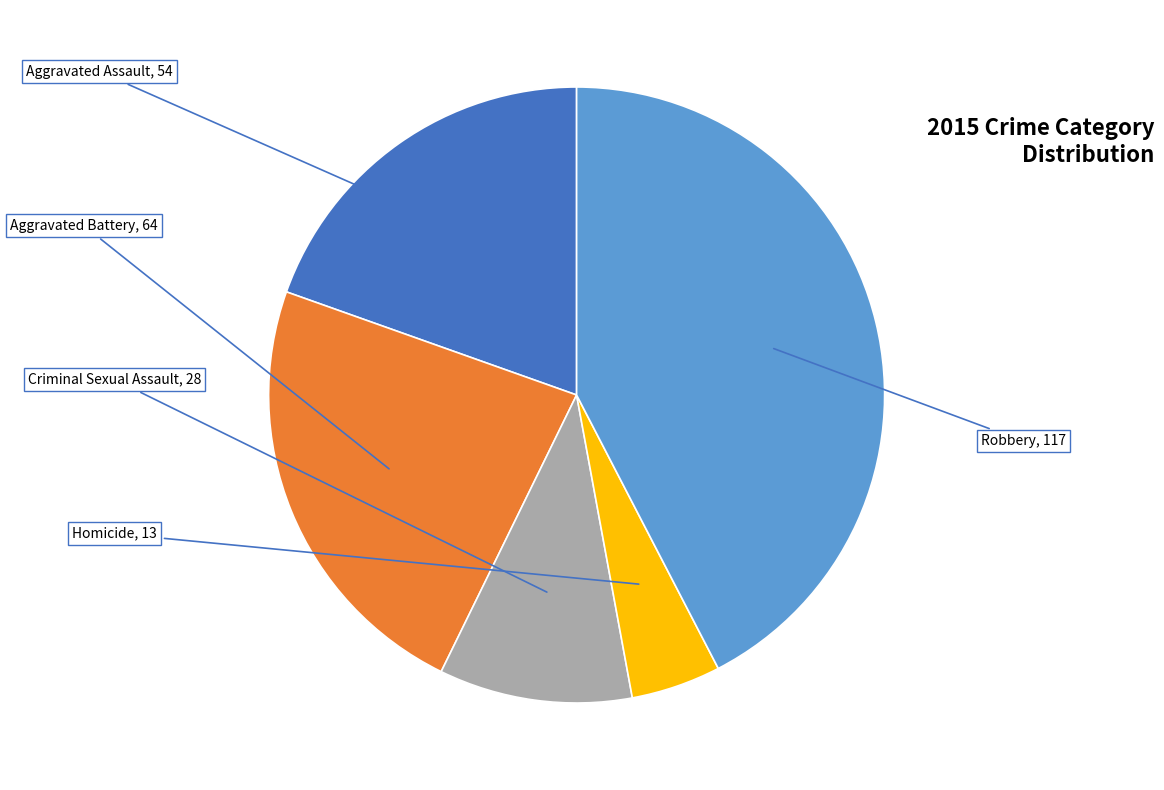

Is there a majority slice in this chart?

No